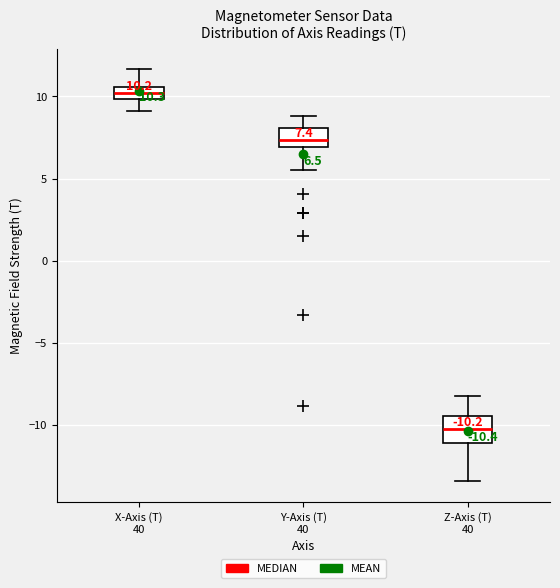

Comparing the boxes themselves (not the whiskers), which one is the tallest?

Z-Axis (T) 40